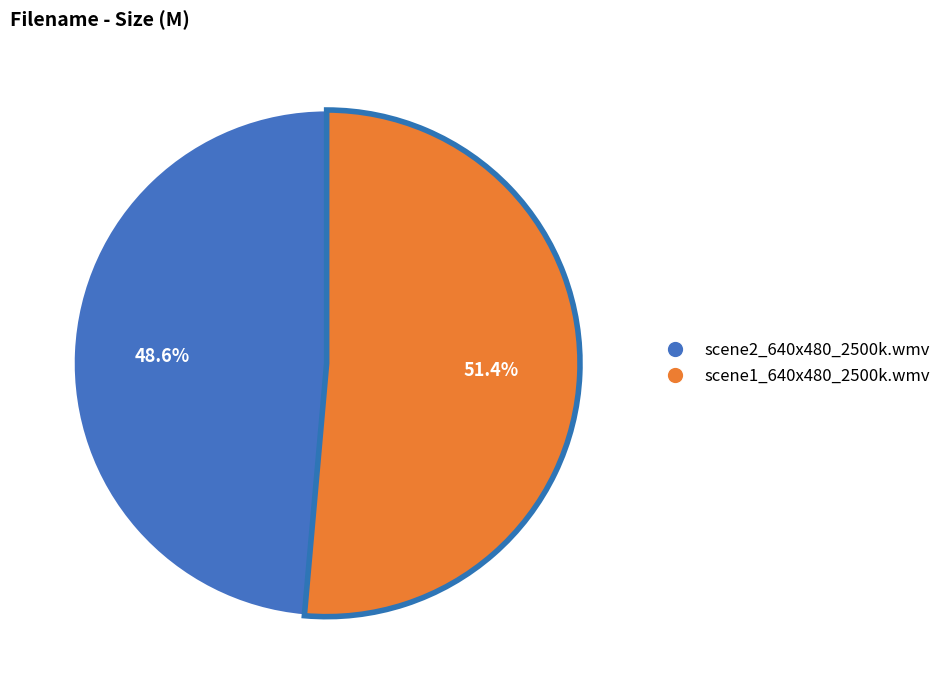

Is there any slice that represents more than half of the pie?

Yes